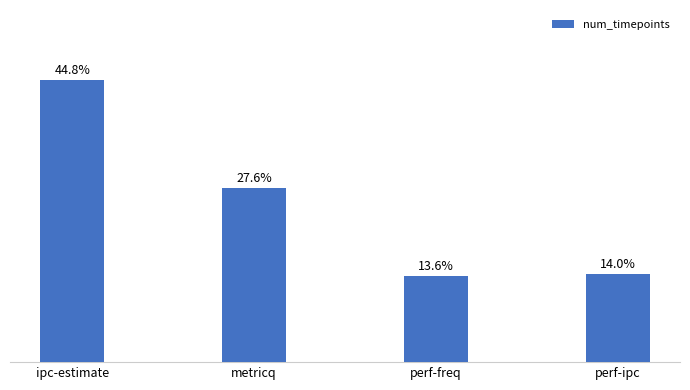

List the labels in order of value, smallest first.

perf-freq, perf-ipc, metricq, ipc-estimate